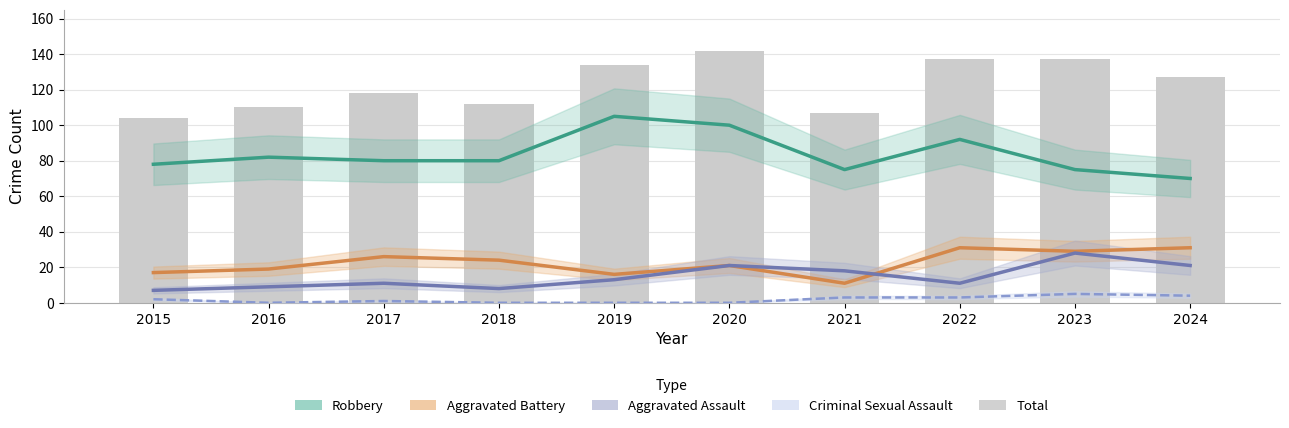

What are all the series names shown in the legend?

Robbery, Aggravated Battery, Aggravated Assault, Criminal Sexual Assault, Total